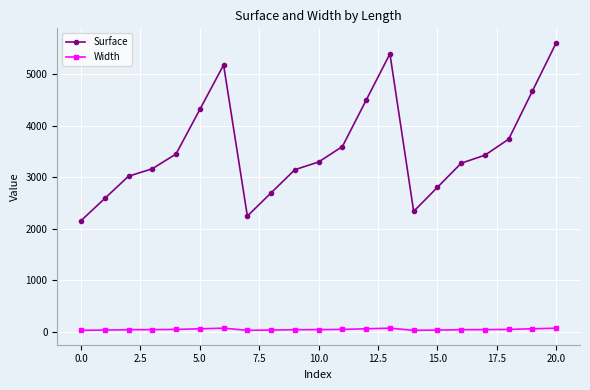

List the series in order of their overall mean, highest first.

Surface, Width